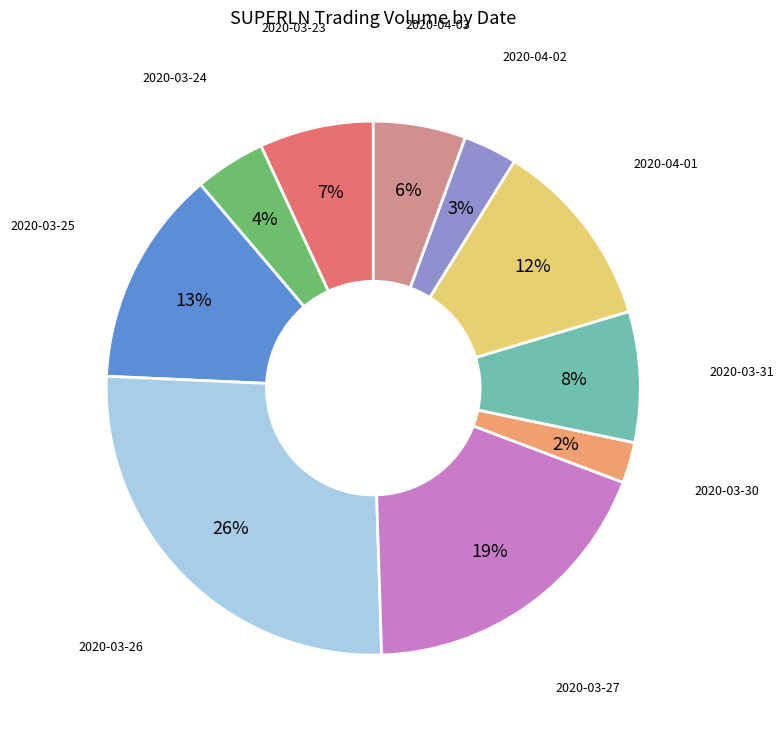

What is the smallest slice in the pie chart?

2020-03-30